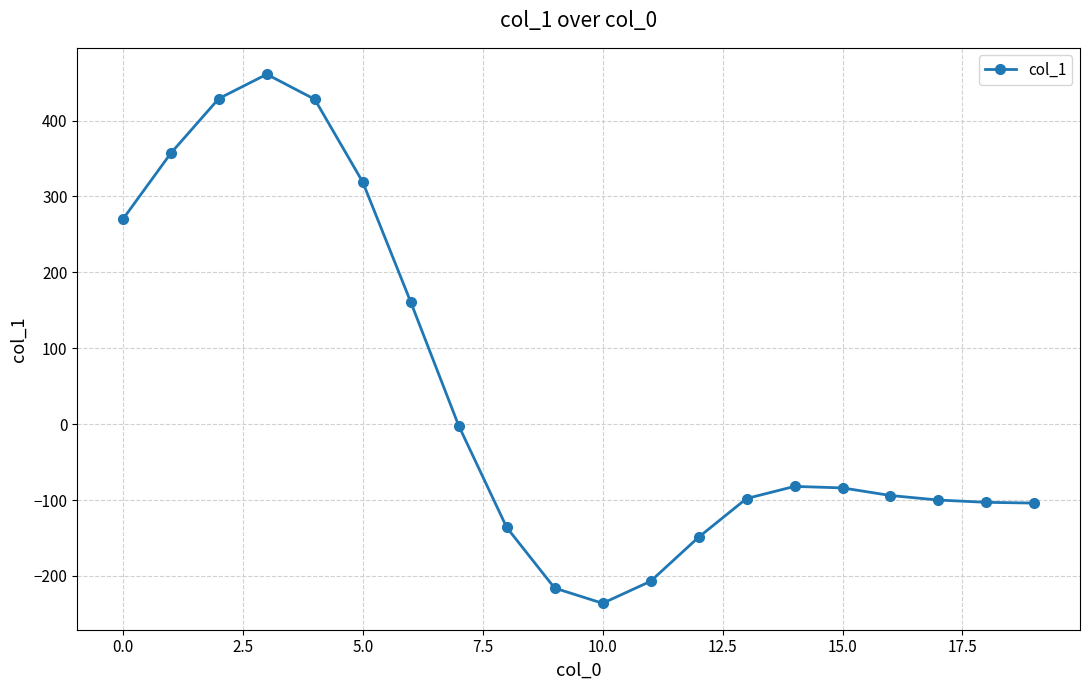

What is the minimum value shown in the chart?

-236